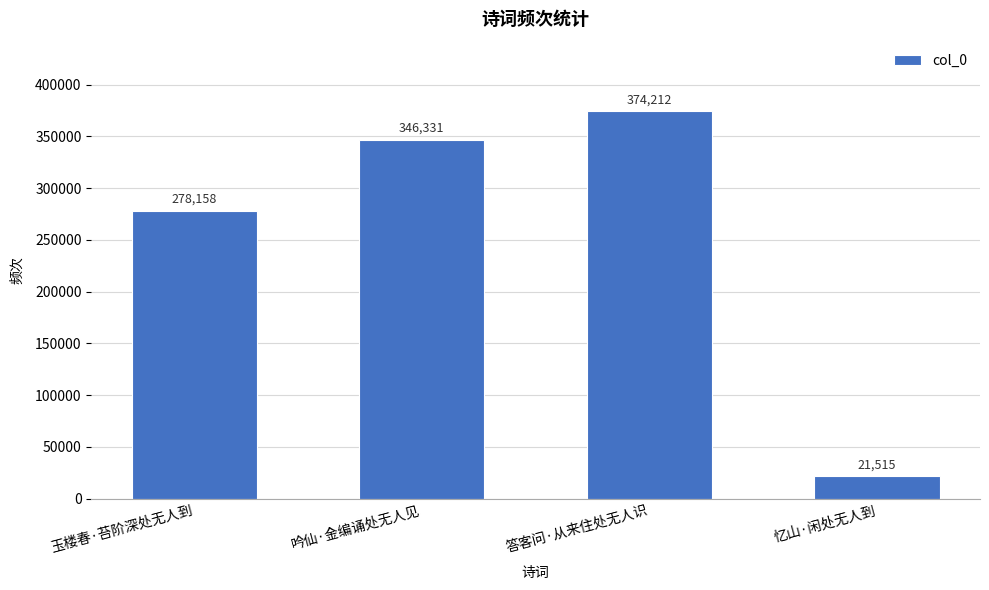

What is the average value?

255054